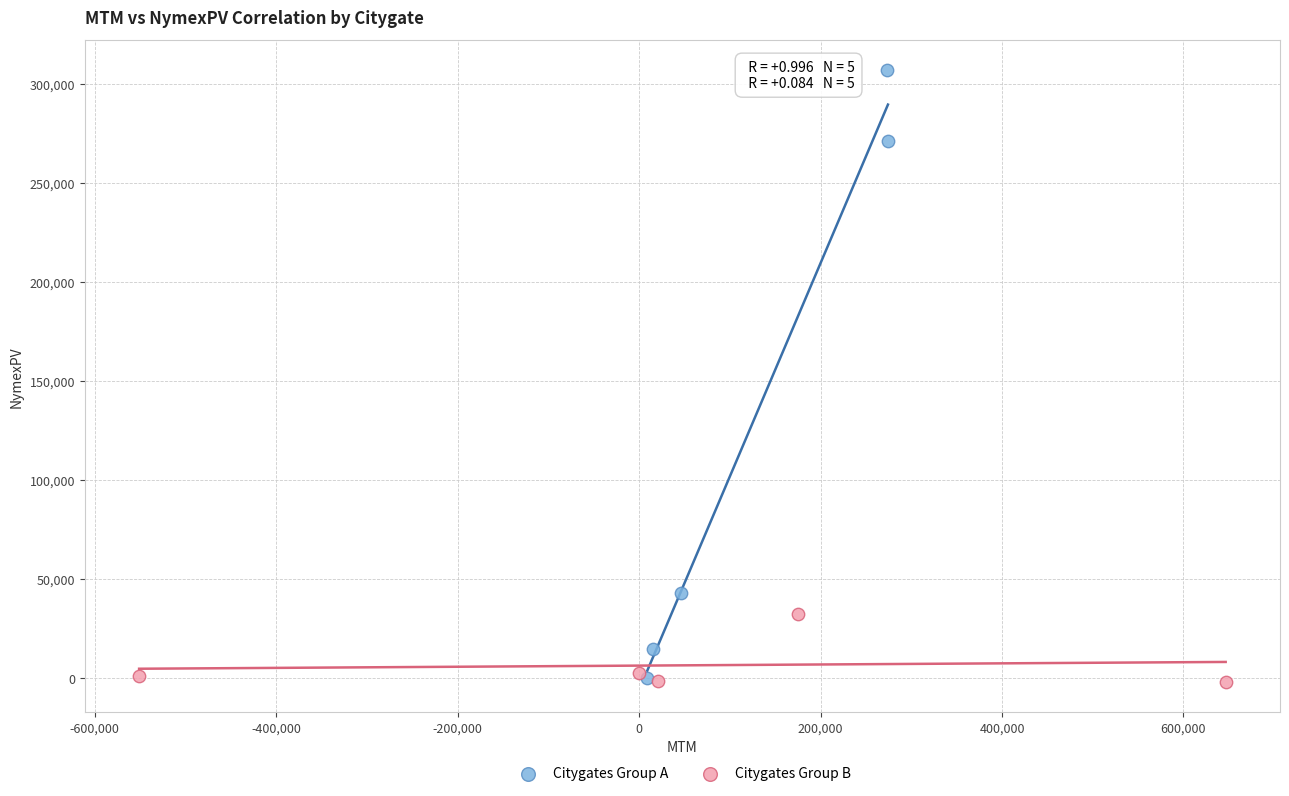

Which series reaches the maximum Y coordinate?

Citygates Group A